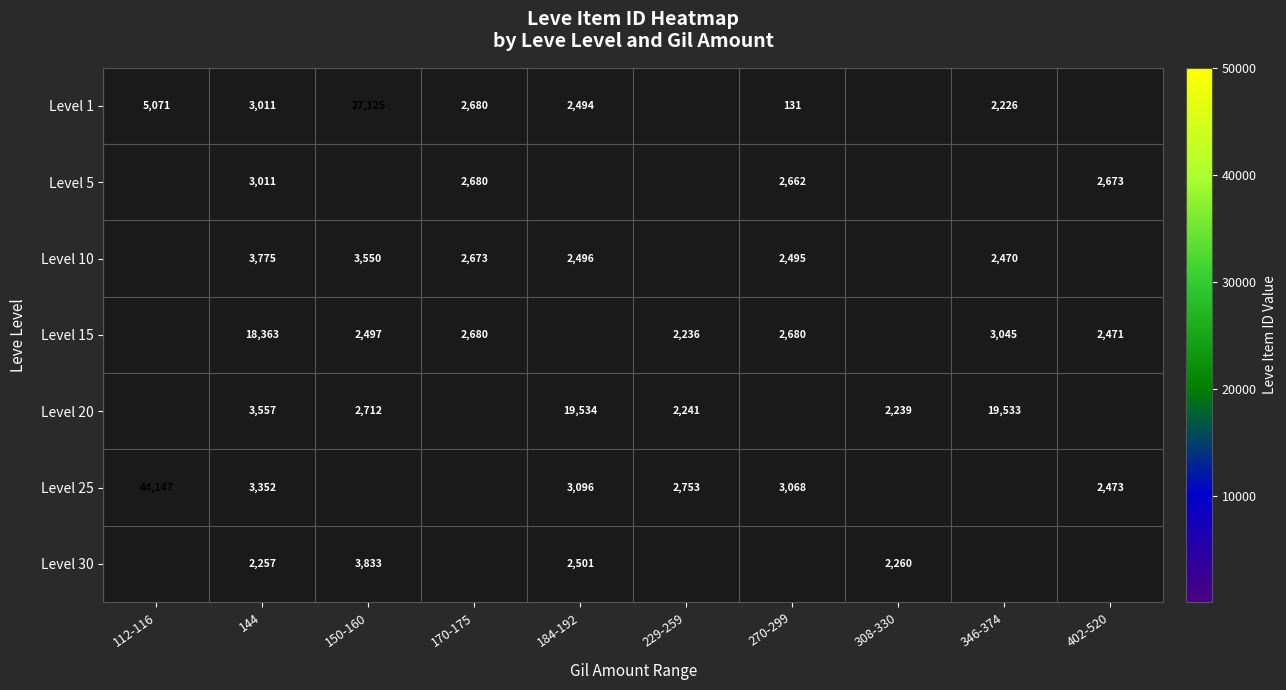

The value of Level 15 at 402-520 is 2471. True or false?

True